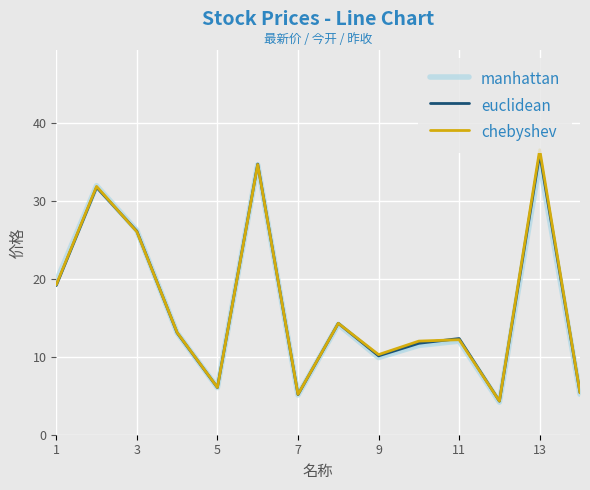

How many intersections are there between euclidean and chebyshev?

6